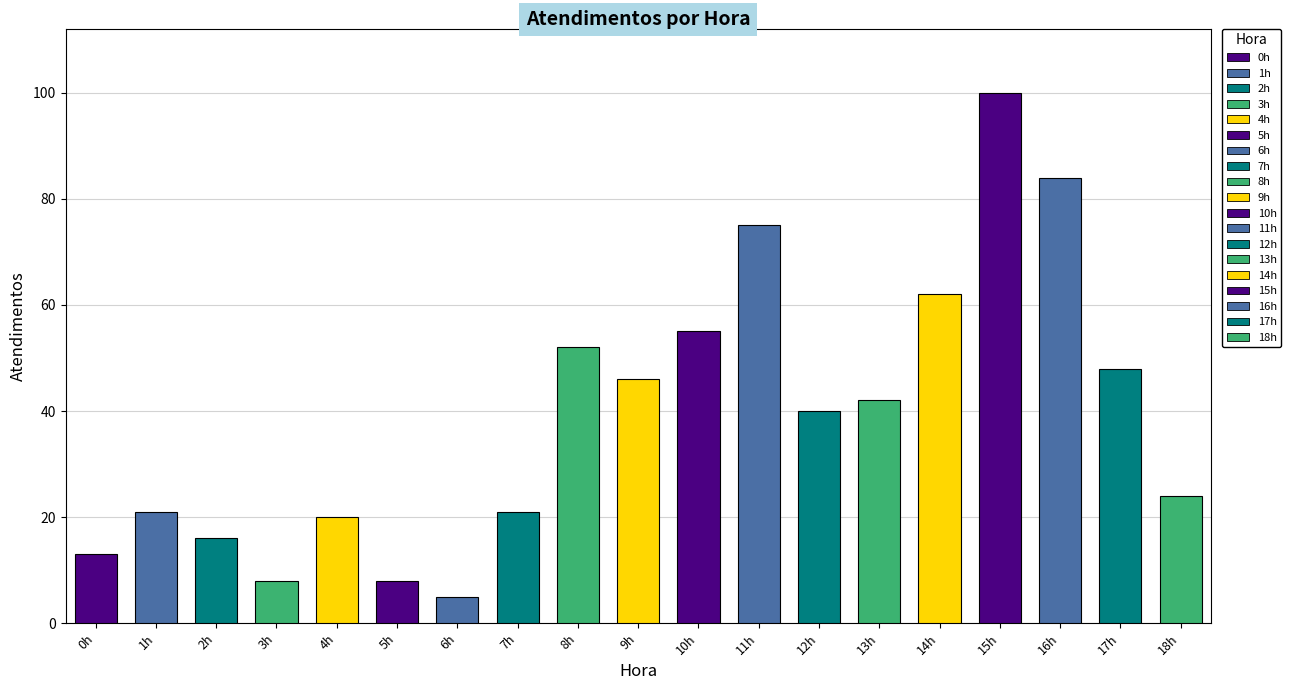

Rank the categories by value from highest to lowest.

15h, 16h, 11h, 14h, 10h, 8h, 17h, 9h, 13h, 12h, 18h, 1h, 7h, 4h, 2h, 0h, 3h, 5h, 6h